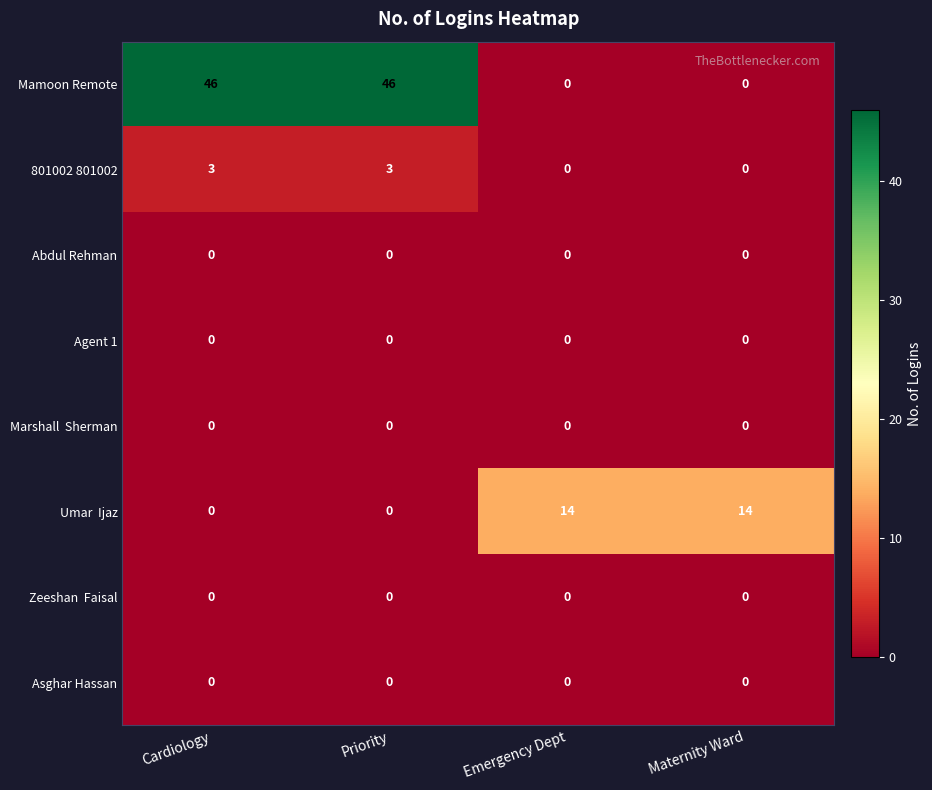

Which series has the largest total across all categories?

Mamoon Remote